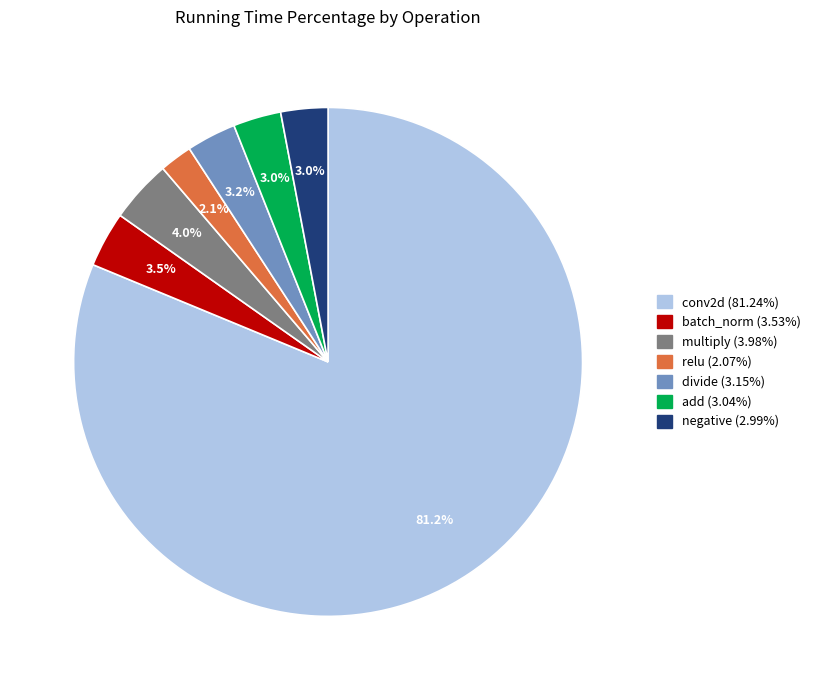

To the nearest percent, what is the combined percentage of divide and relu?

5%